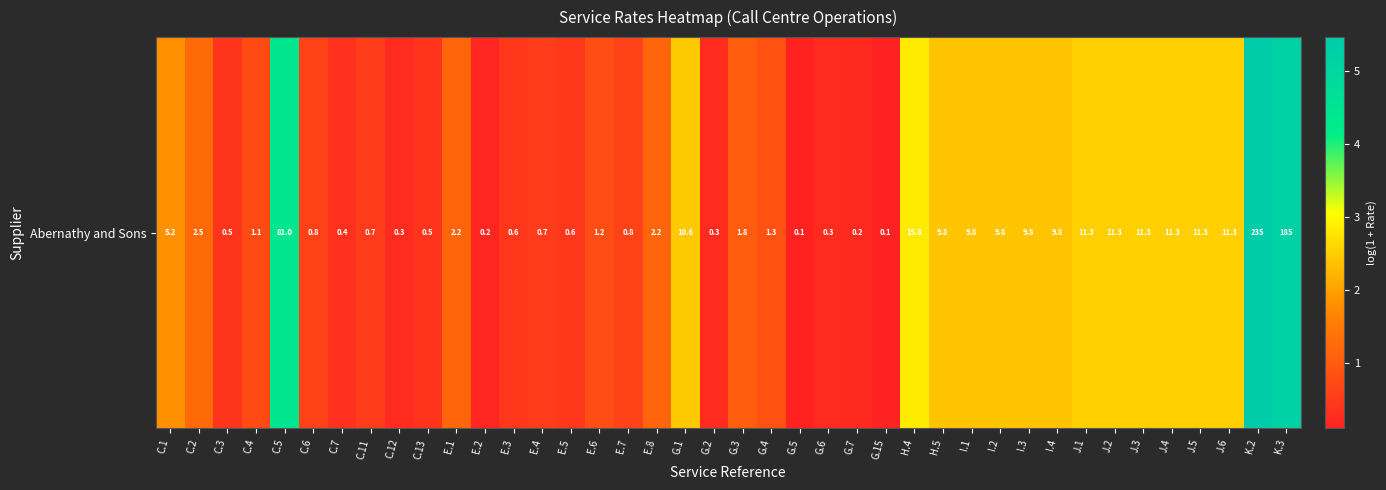

What is the average value?

1.5